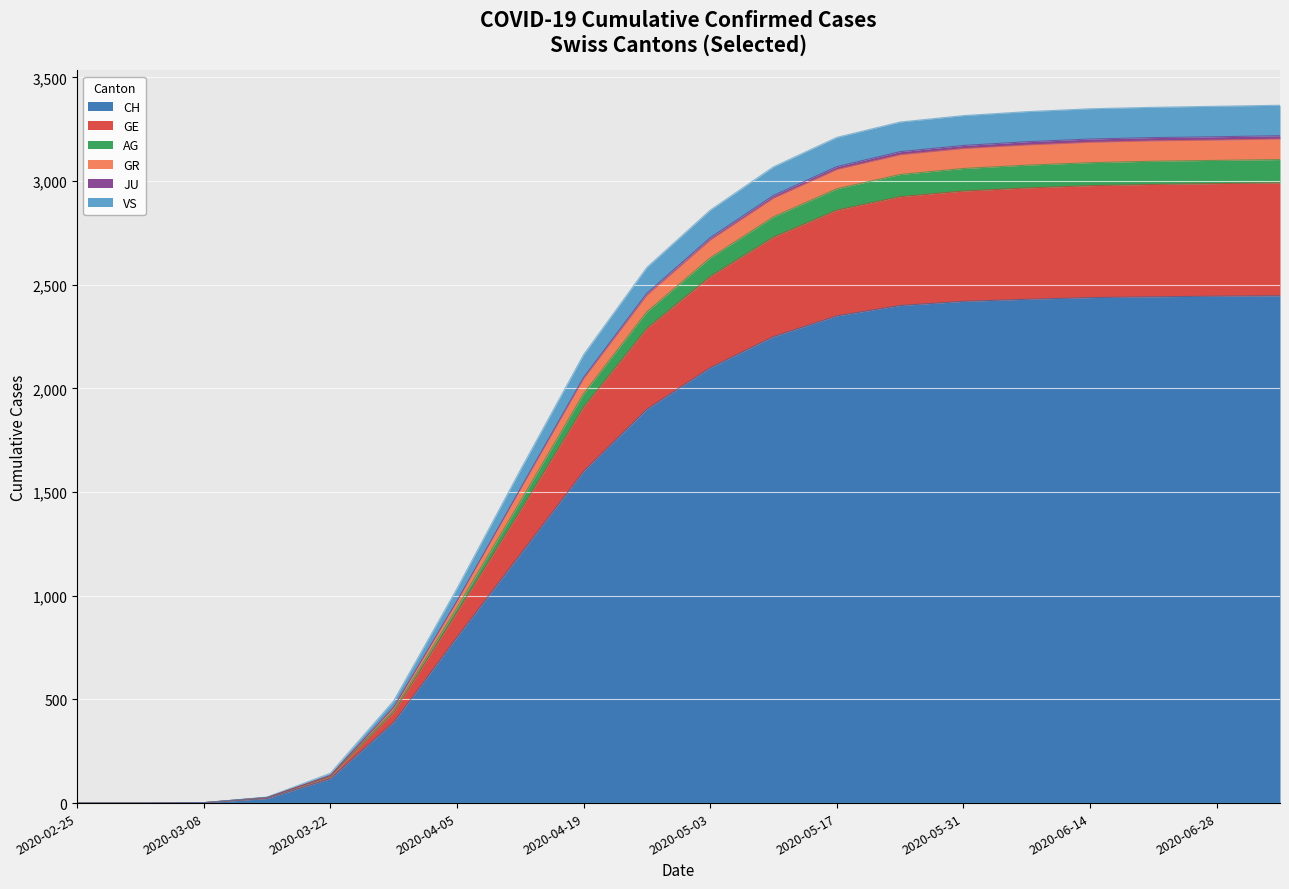

Does the chart display data point markers on the line(s)?

No